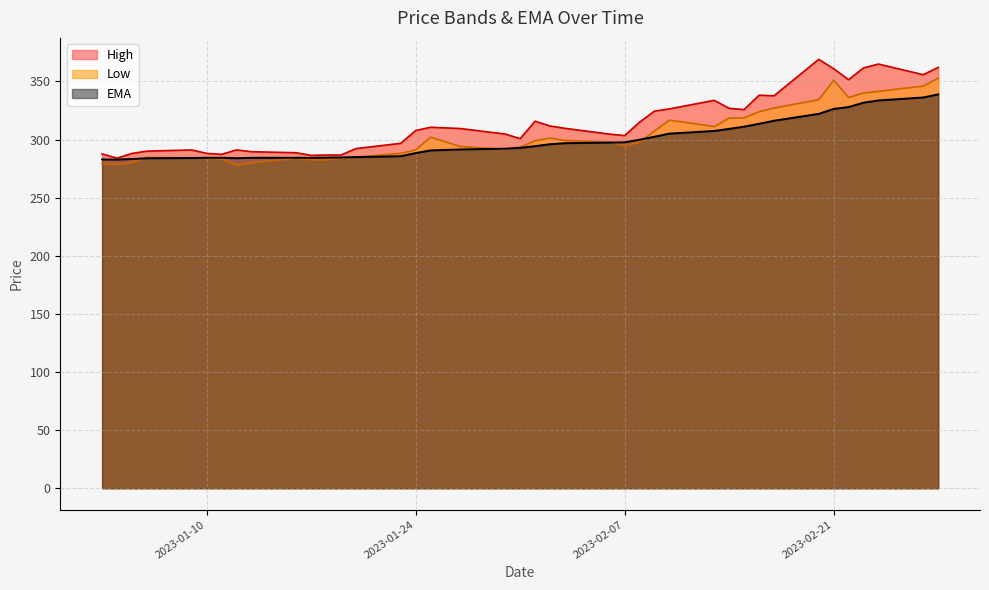

What is the minimum value for Low?

278.1